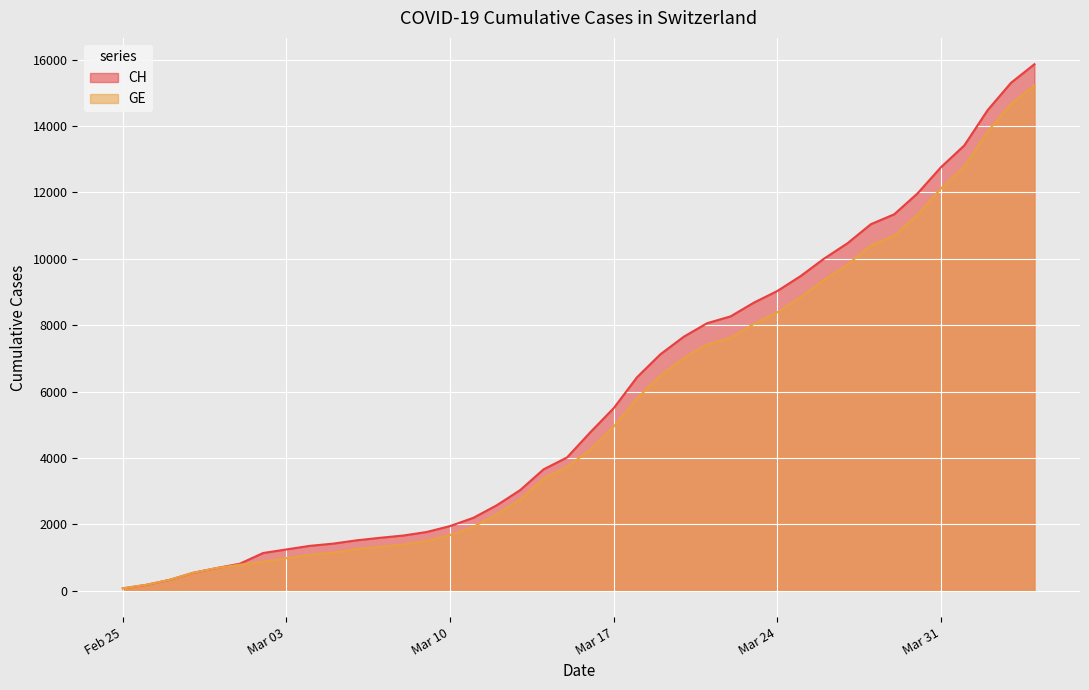

What is the difference between the highest and lowest values at 2020-03-13?

281